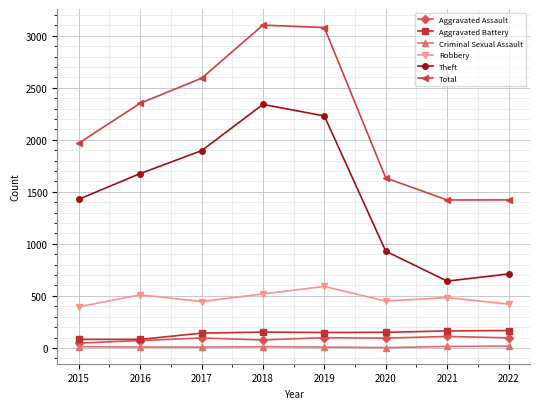

How many categories are shown in the chart?

8